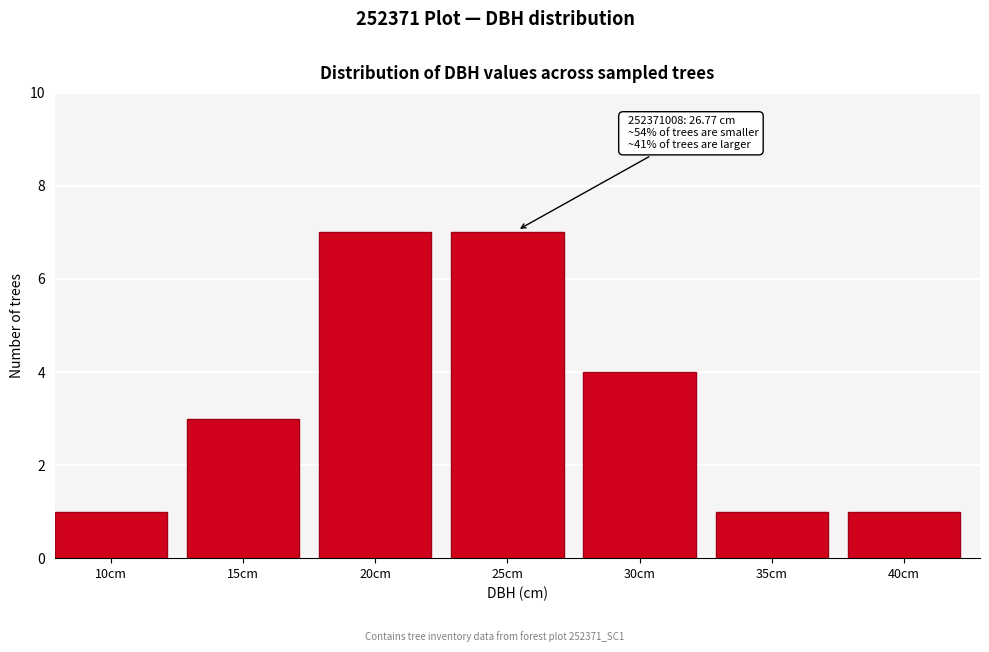

Reading right to left, list all the values displayed in this chart.

1	1	4	7	7	3	1